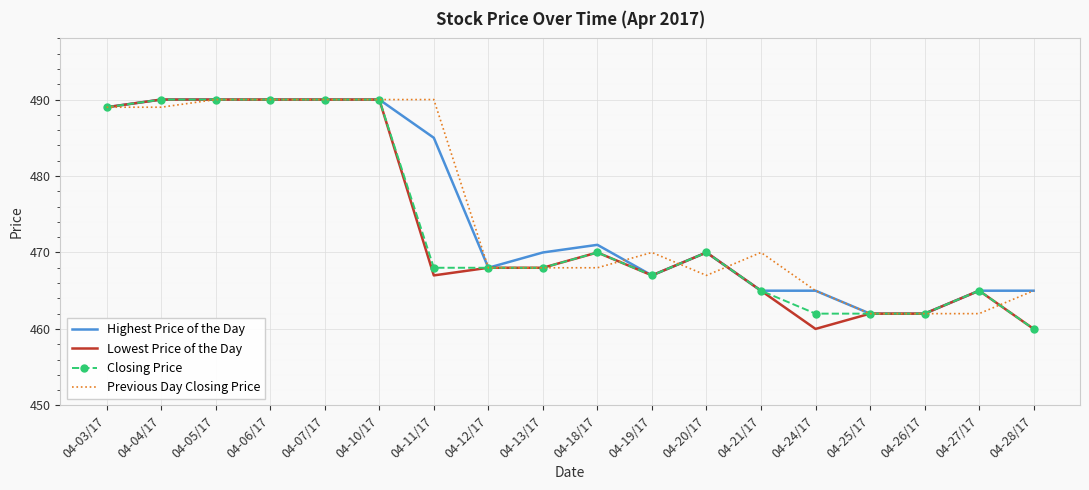

What position from the left is 04-26/17?

16